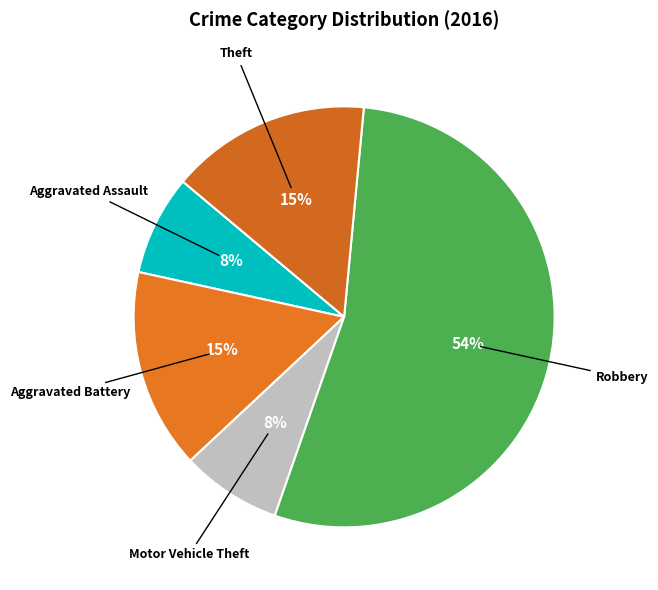

Which category accounts for the majority?

Robbery